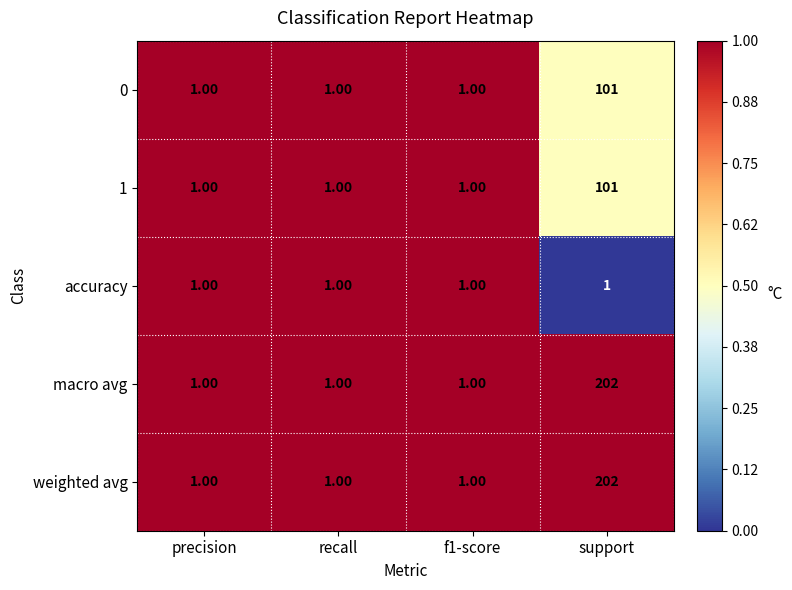

What is the total value across all series at support?

607